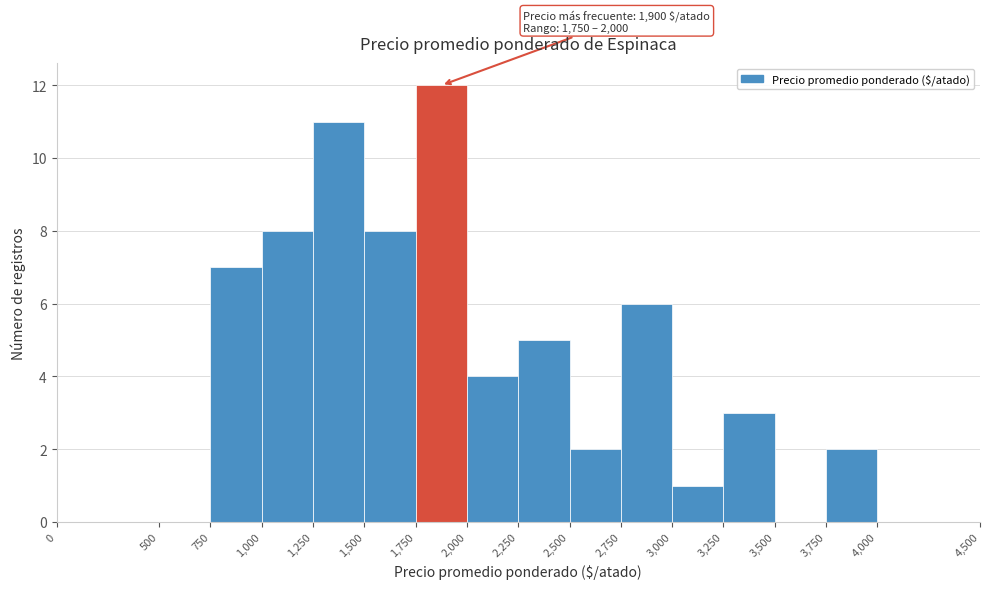

Which range on the x-axis has the tallest bar?

1,750 to 2,000